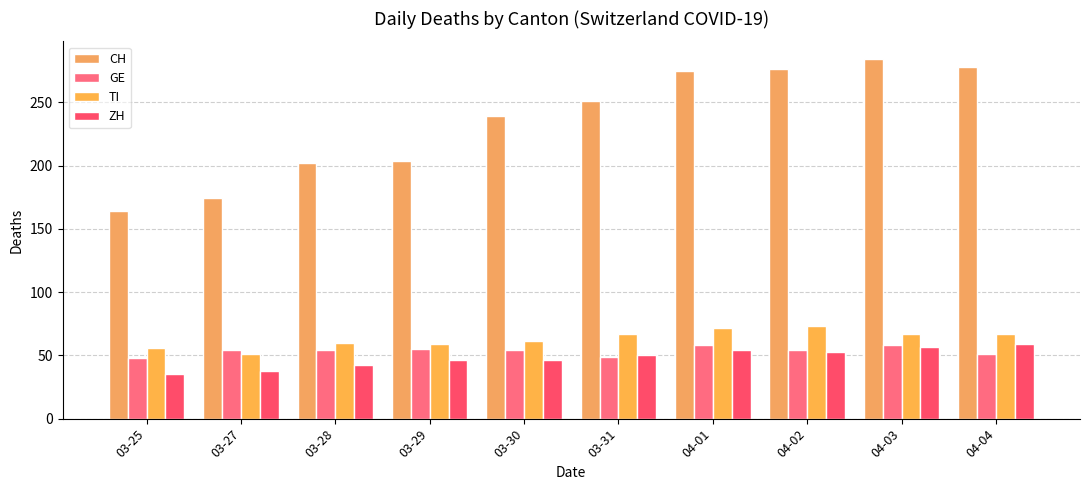

What position from the right is 04-03?

2